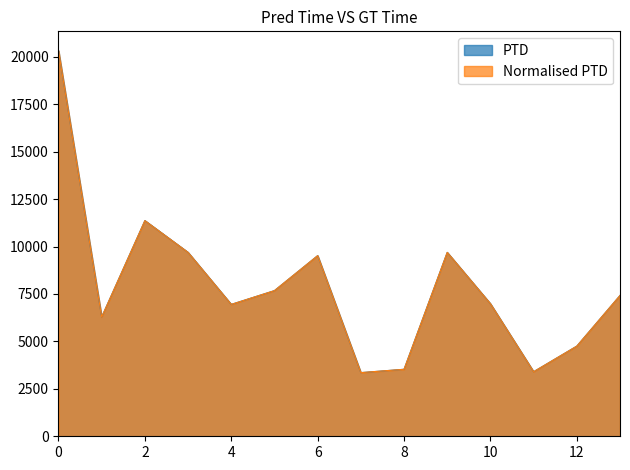

At how many categories does at least one series exceed 16373?

1